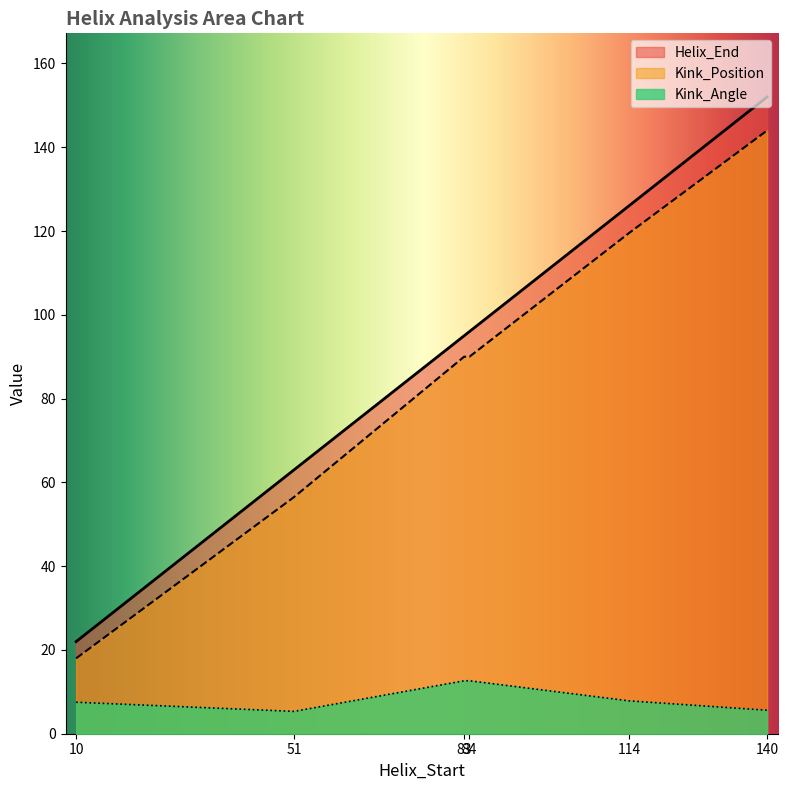

How many values in the Kink_Position series are below 90?

4